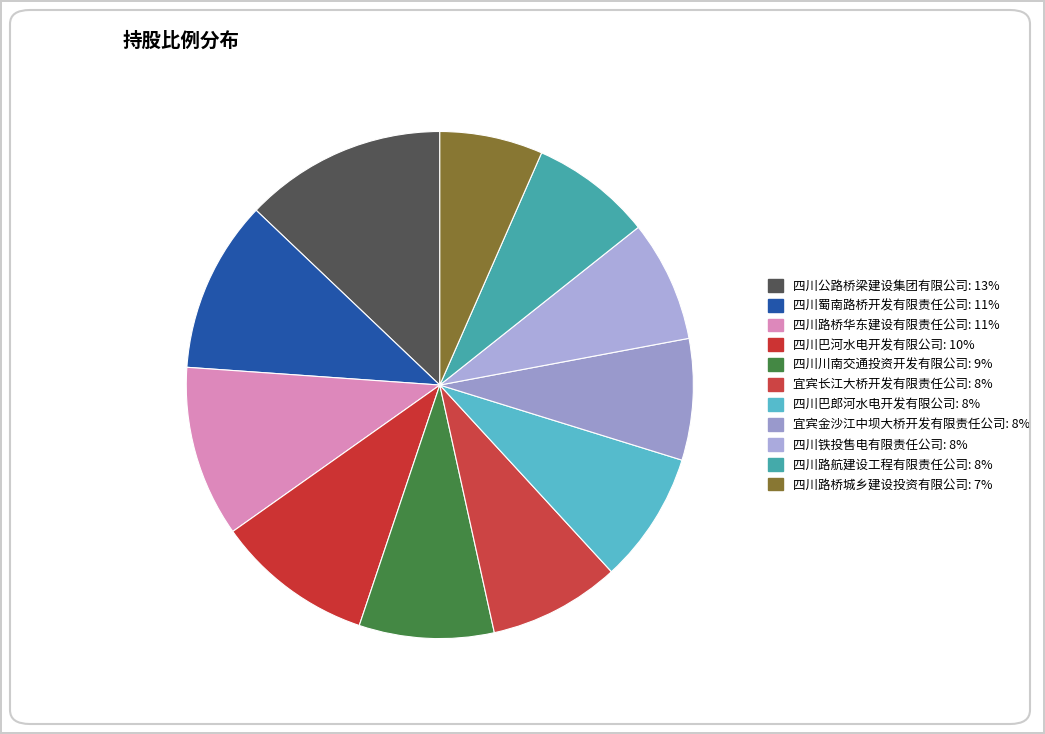

Which has a higher value, 四川路航建设工程有限责任公司 or 四川路桥城乡建设投资有限公司?

四川路航建设工程有限责任公司